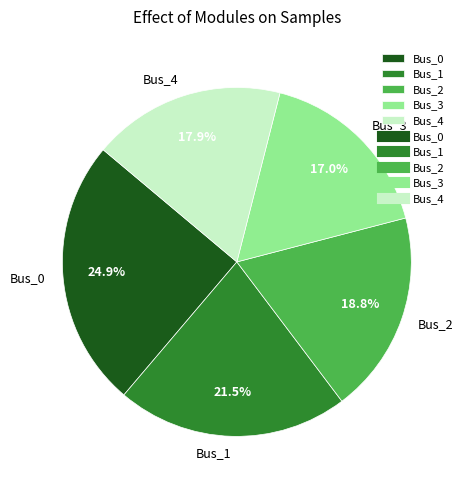

To the nearest percent, what percentage of the pie is Bus_4?

18%